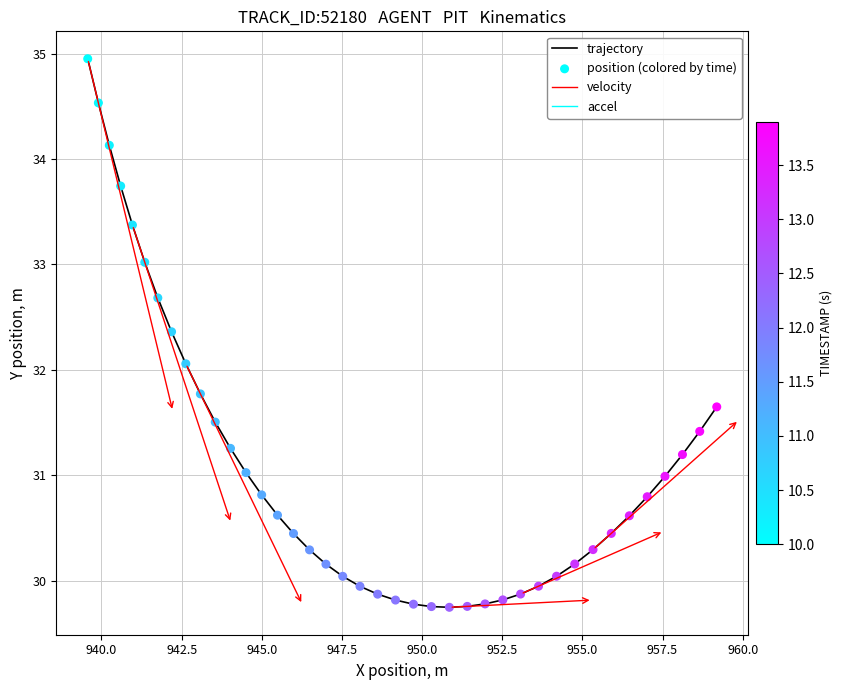

What is the smallest value displayed?

29.7